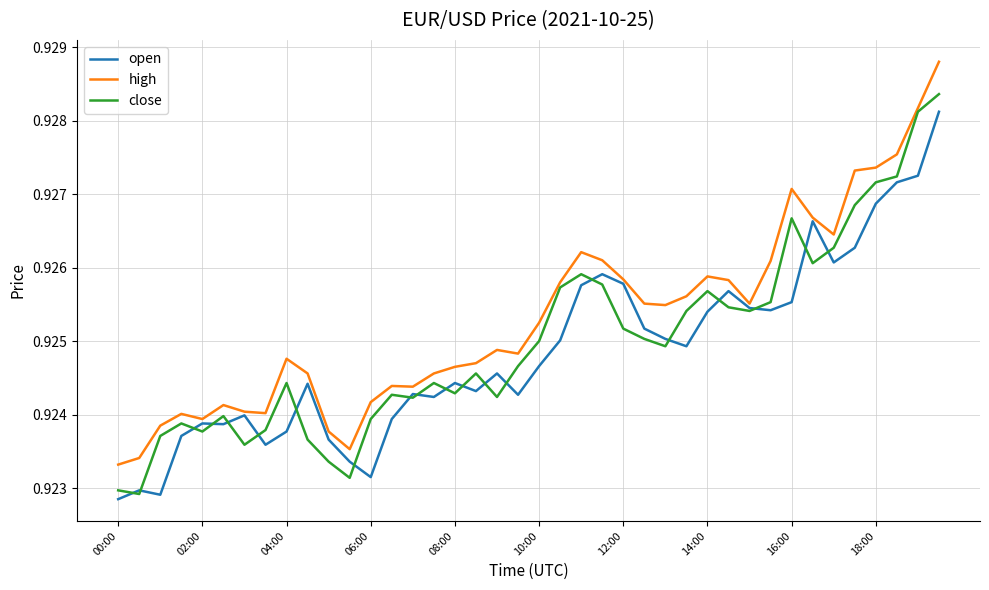

What are all the series names shown in the legend?

open, high, close